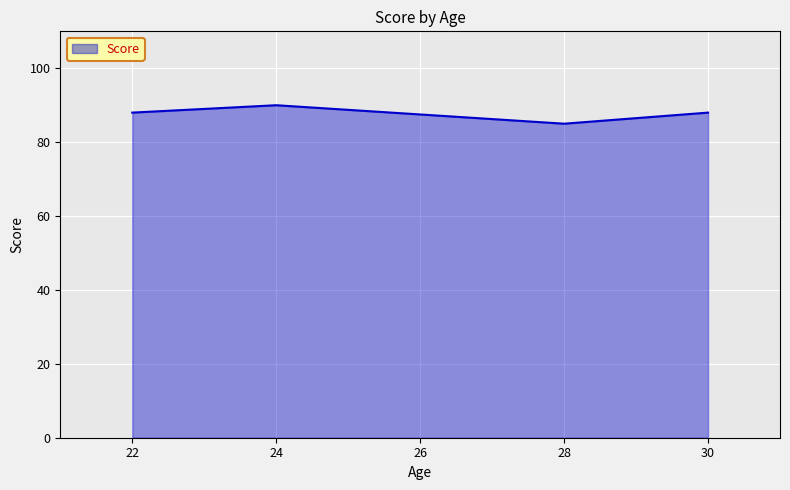

List the labels in order of value, largest first.

24, 30, 22, 28, 28